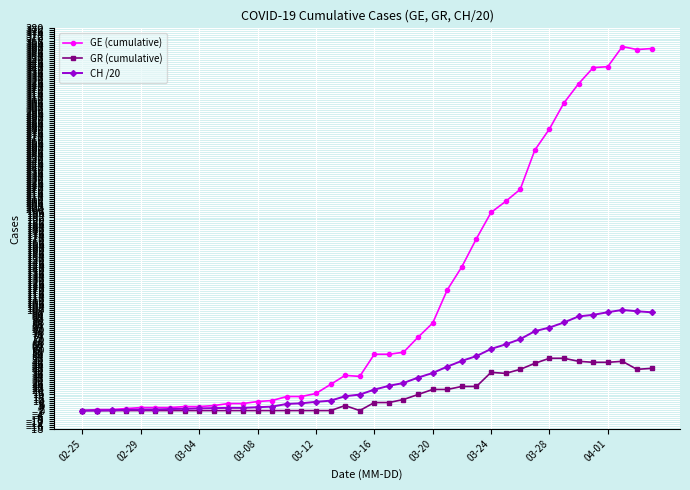

At how many categories does at least one series exceed 152?

13